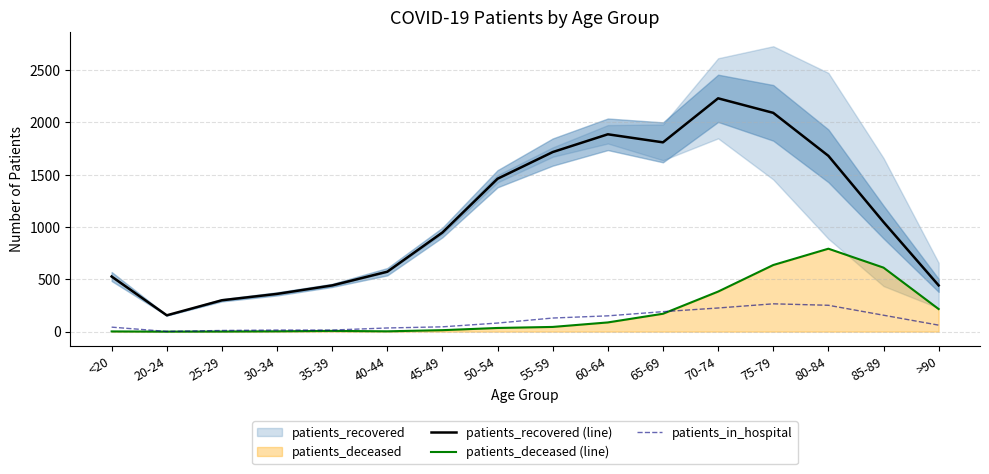

What is the label of the 6th point from the right?

65-69